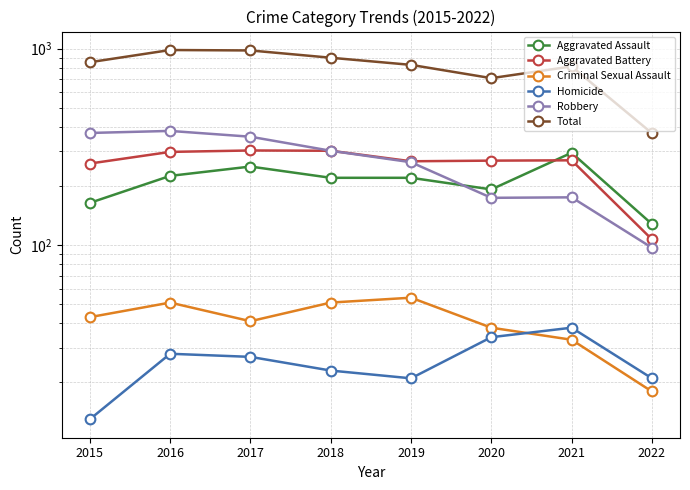

What is the highest value of the Aggravated Assault series?

295